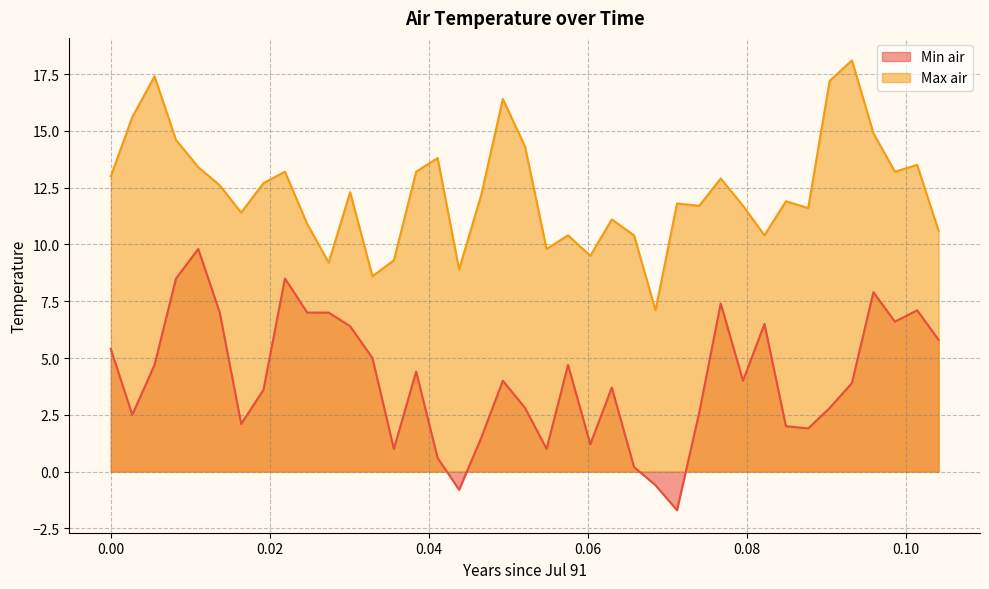

The Min air series shows 6.4 at 0.0301. True or false?

True